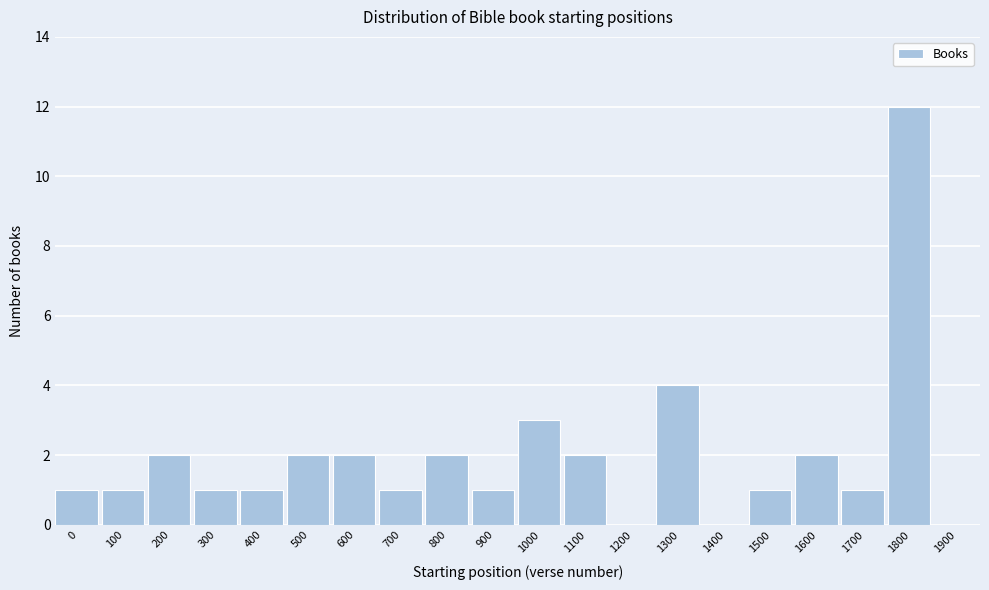

Reading left to right, what are all the values shown in this chart?

0=1	100=1	200=2	300=1	400=1	500=2	600=2	700=1	800=2	900=1	1000=3	1100=2	1200=0	1300=4	1400=0	1500=1	1600=2	1700=1	1800=12	1900=0